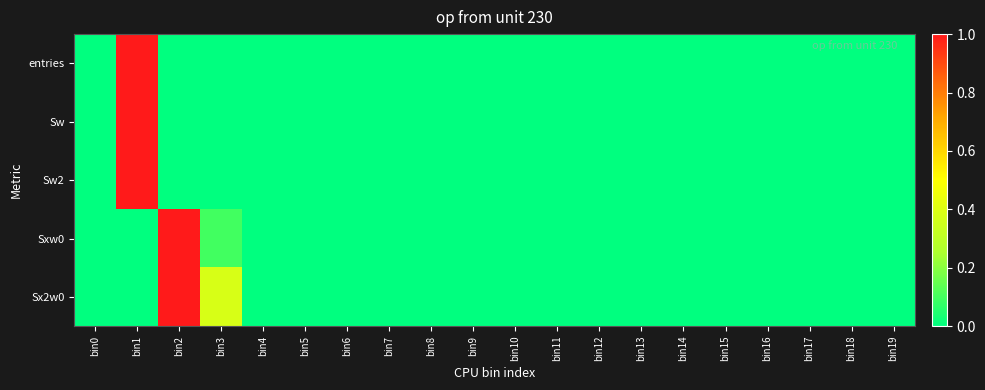

Between bin8 and bin15, which series saw the biggest shift?

entries